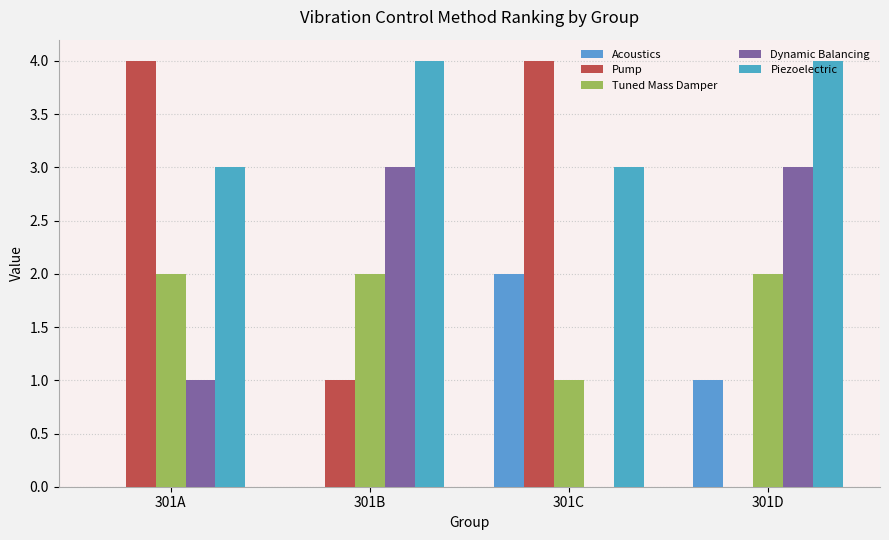

What is the spread (max minus min) of values at 301A?

4.0